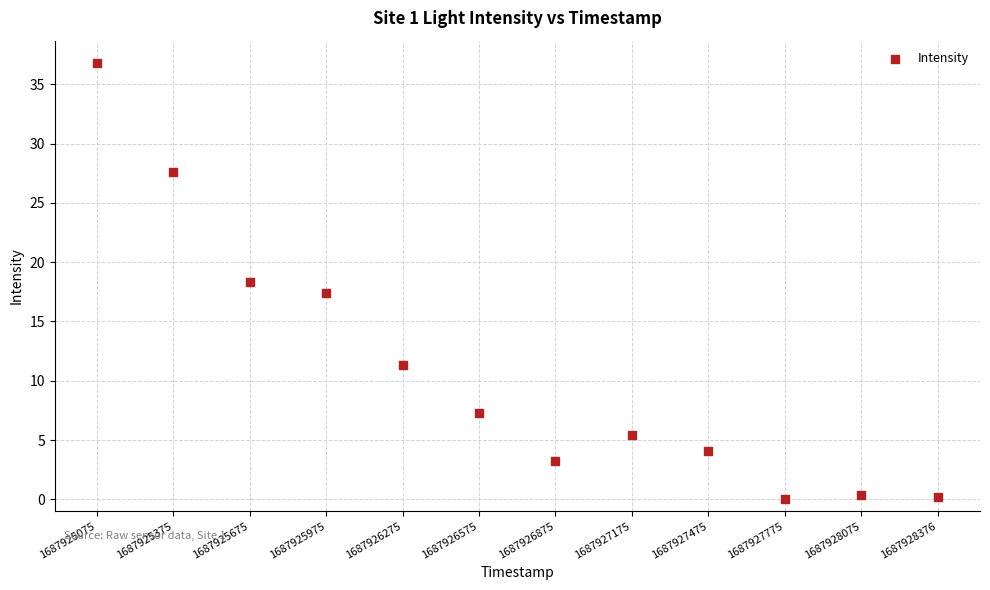

What is the average X value?

1687926725.1